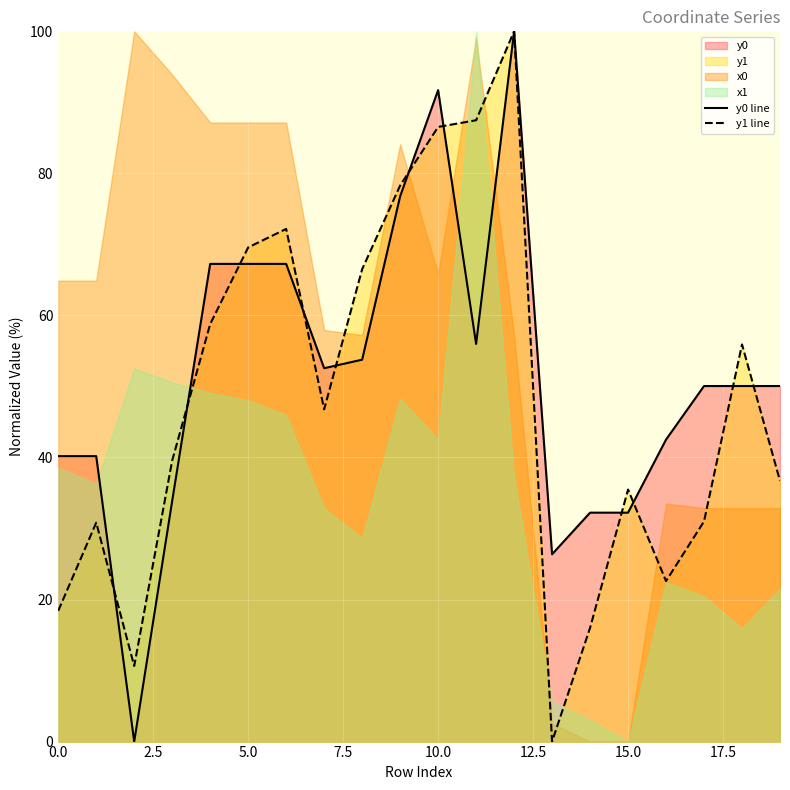

What is the difference between the maximum and minimum values in the y1 series?

100.0